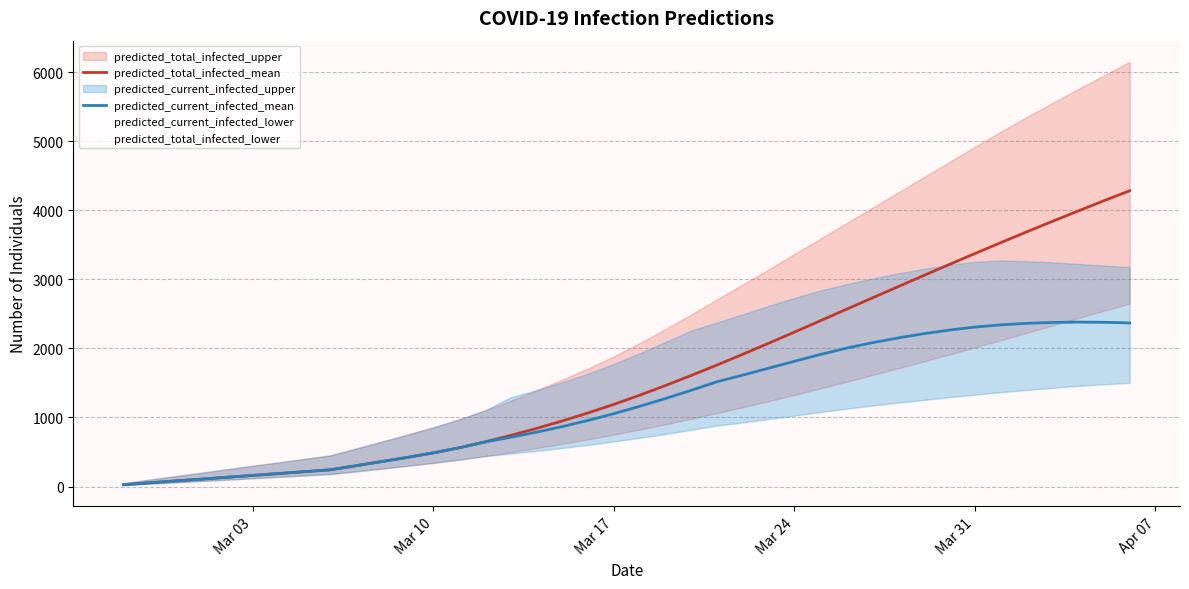

True or false: predicted_current_infected_mean has a value of 3865 at Mar 31.

False